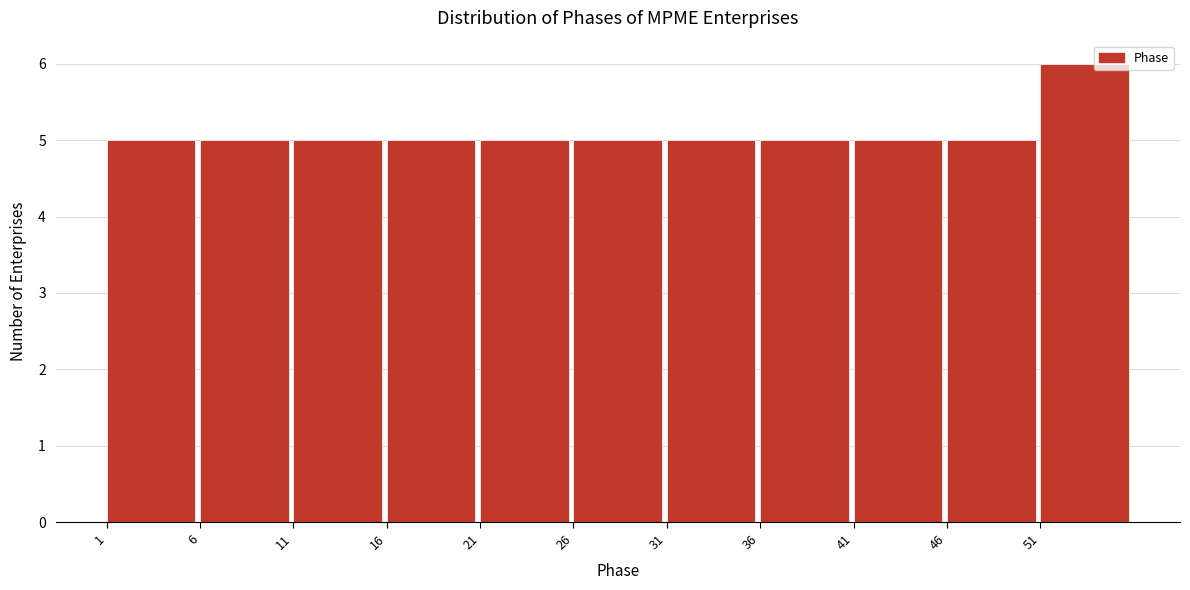

Reading left to right, transcribe this chart: for each bar, give the range it covers on the x-axis and its height. The values are not printed on the chart, so give them approximately, as read against the axis.

1 to 6: 5
6 to 11: 5
11 to 16: 5
16 to 21: 5
21 to 26: 5
26 to 31: 5
31 to 36: 5
36 to 41: 5
41 to 46: 5
46 to 51: 5
51 to 56: 6